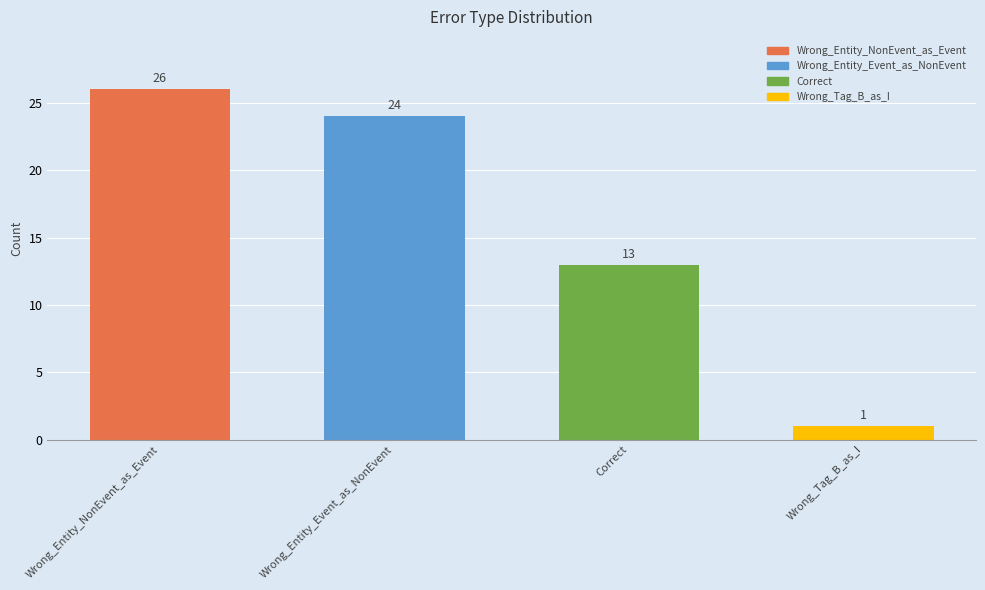

Rank the categories by value from highest to lowest.

Wrong_Entity_NonEvent_as_Event, Wrong_Entity_Event_as_NonEvent, Correct, Wrong_Tag_B_as_I